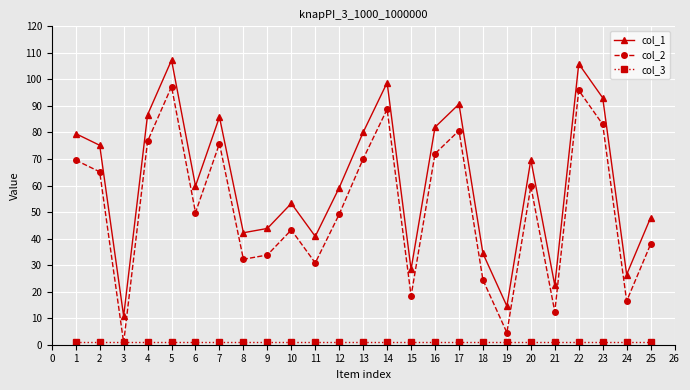

True or false: col_2 has a value of 0.2 at 1.

False